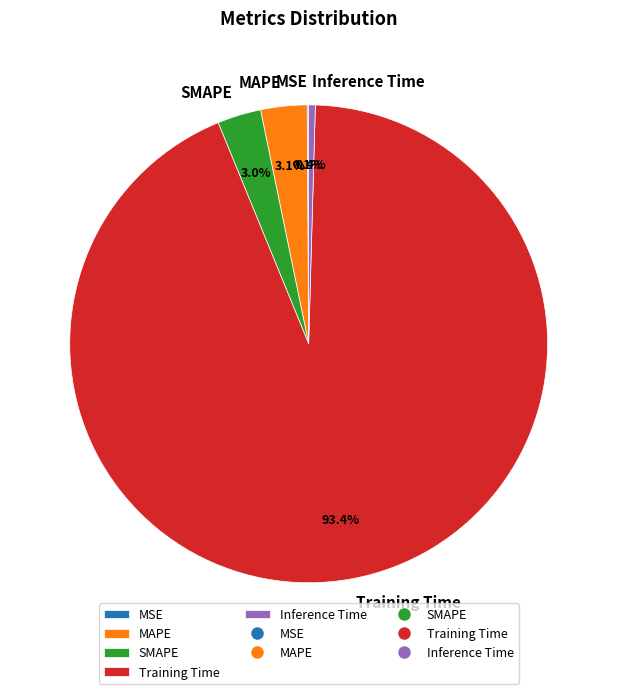

The Training Time slice represents 99% of the pie. True or false?

False